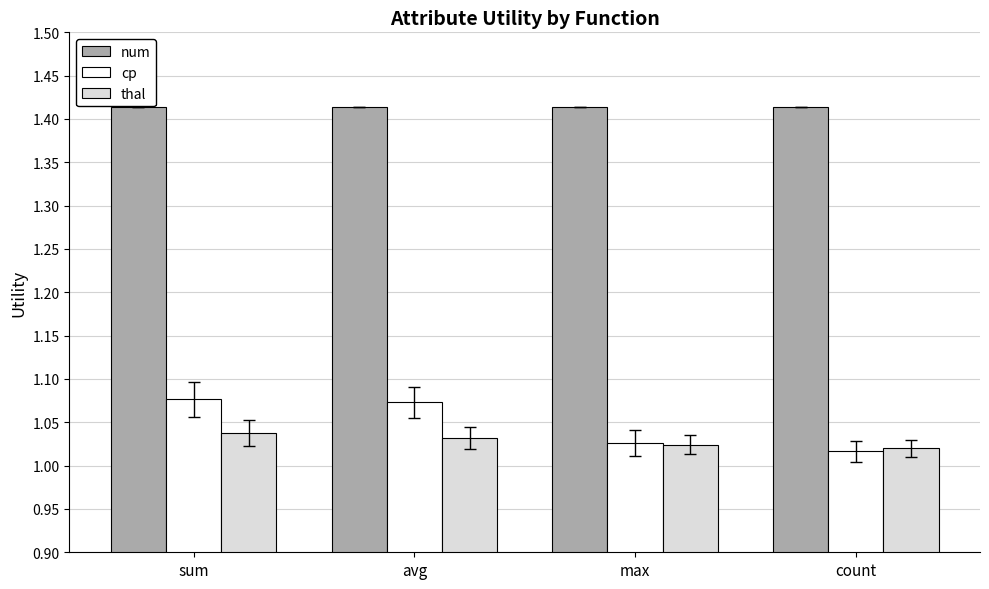

What are all the series names shown in the legend?

num, cp, thal